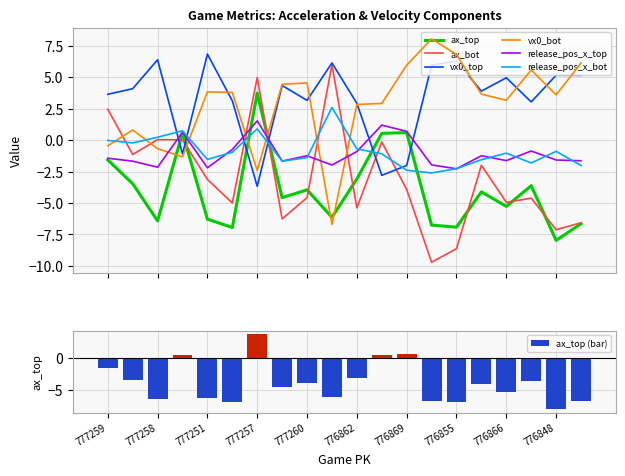

What is the spread (max minus min) of values at 776866?

10.2